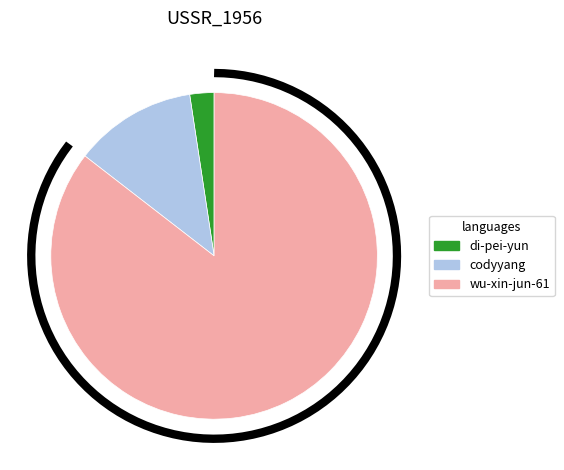

Is it true that di-pei-yun is 16% of the pie?

False